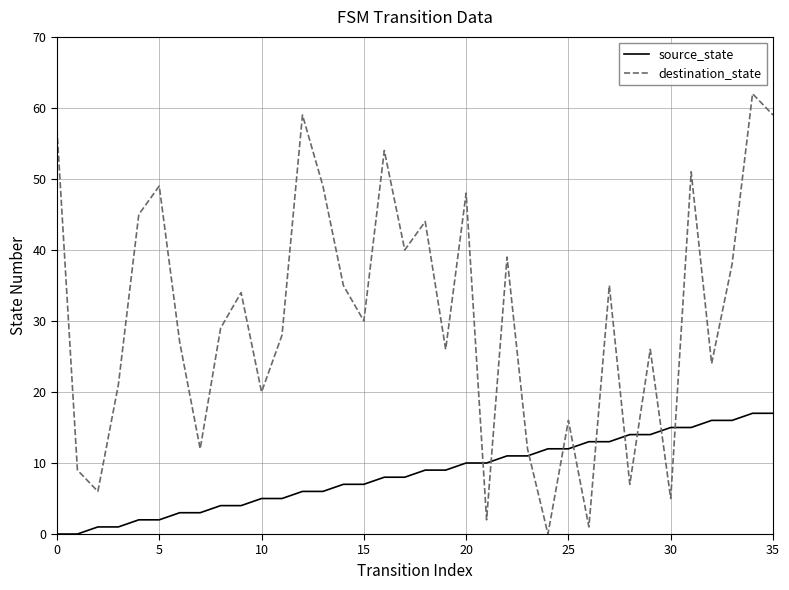

How many lines are shown in the chart?

2